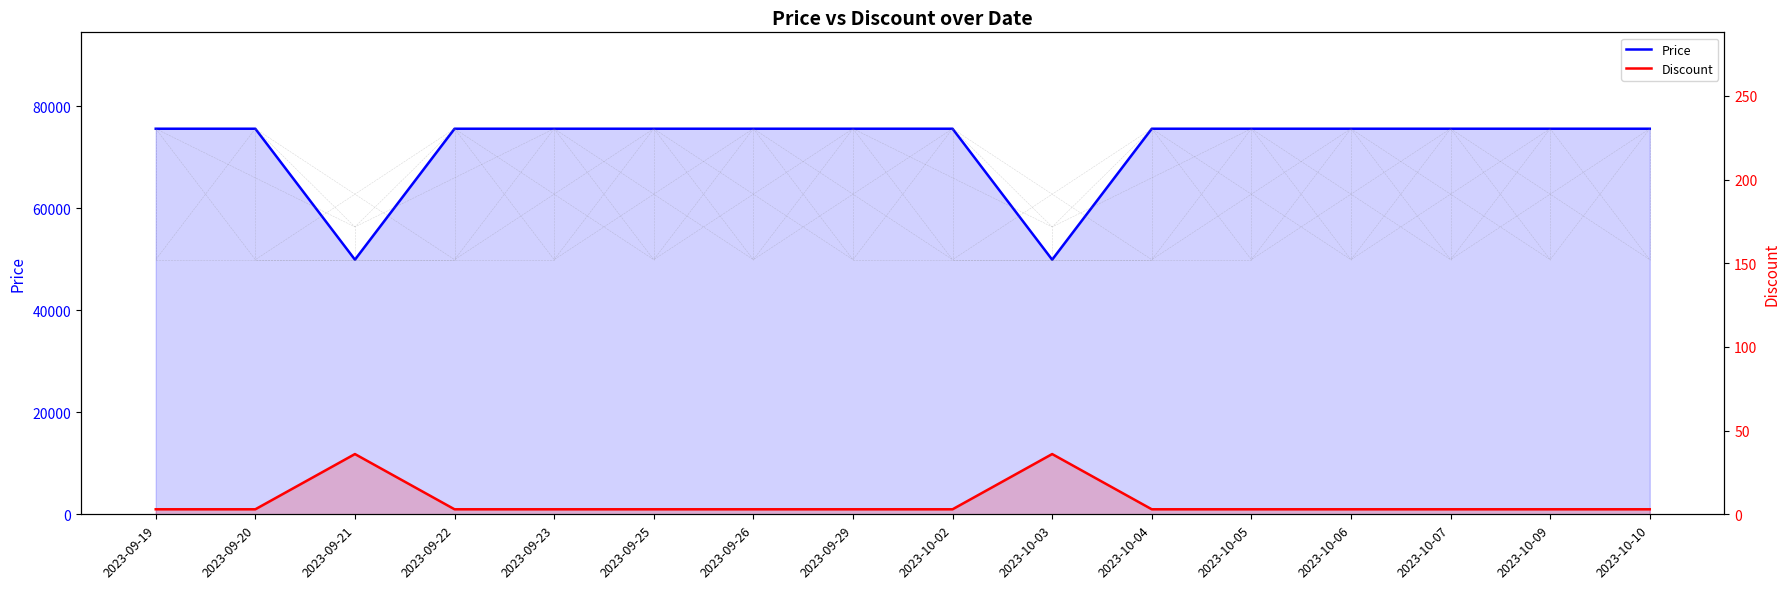

List the series in order of their peak value, highest first.

Price, Discount